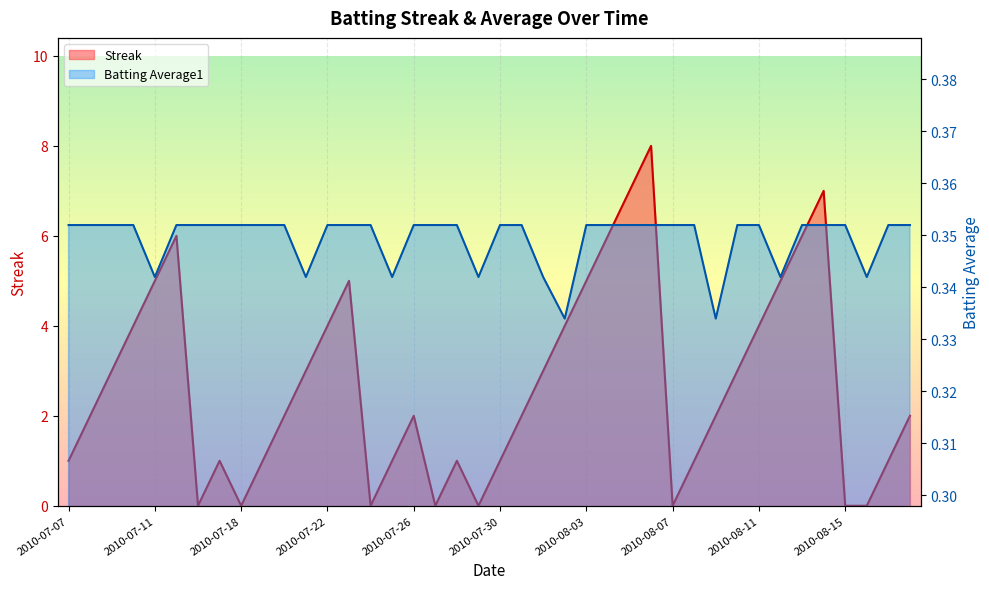

Where is Batting Average1 nearest to the value 0?

2010-08-02